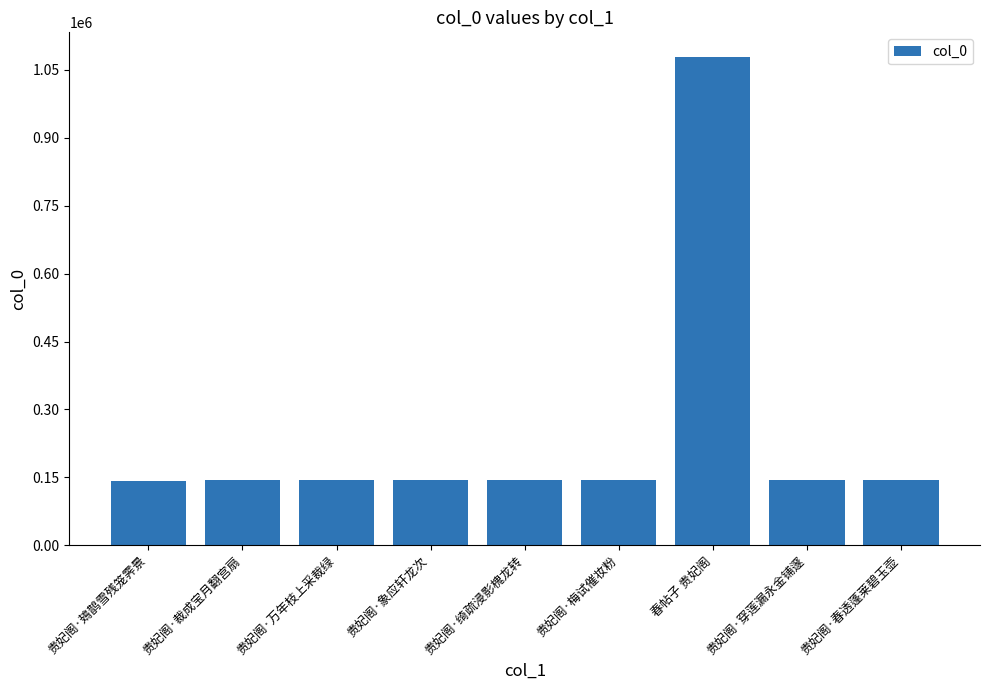

Count the number of categories in the chart.

9